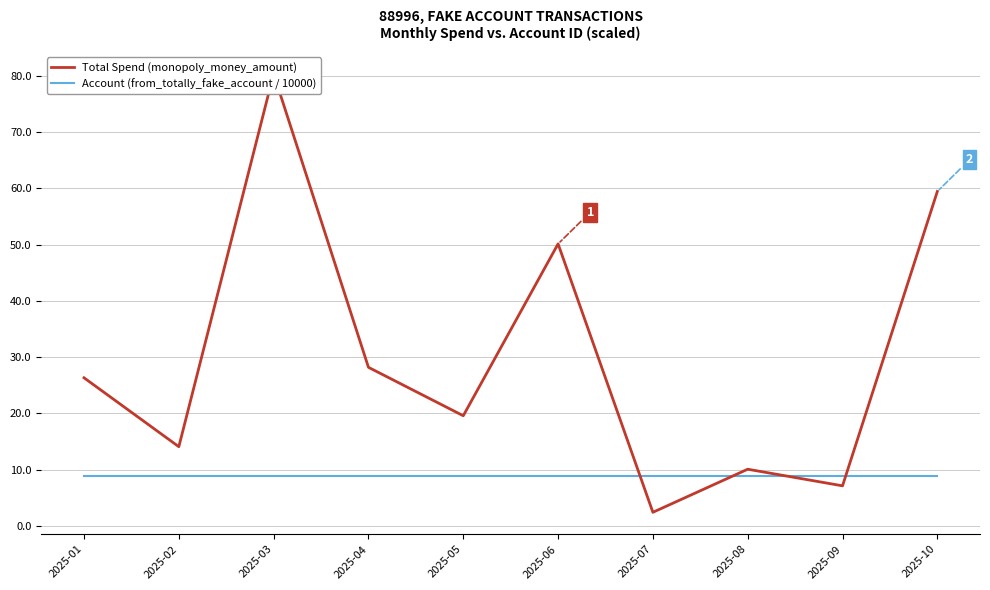

True or false: Total Spend (monopoly_money_amount) has more than 0 points higher than both neighbors.

True